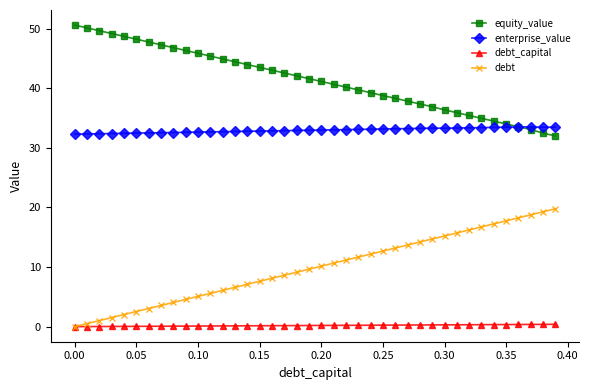

Which series has the largest range (max minus min)?

debt